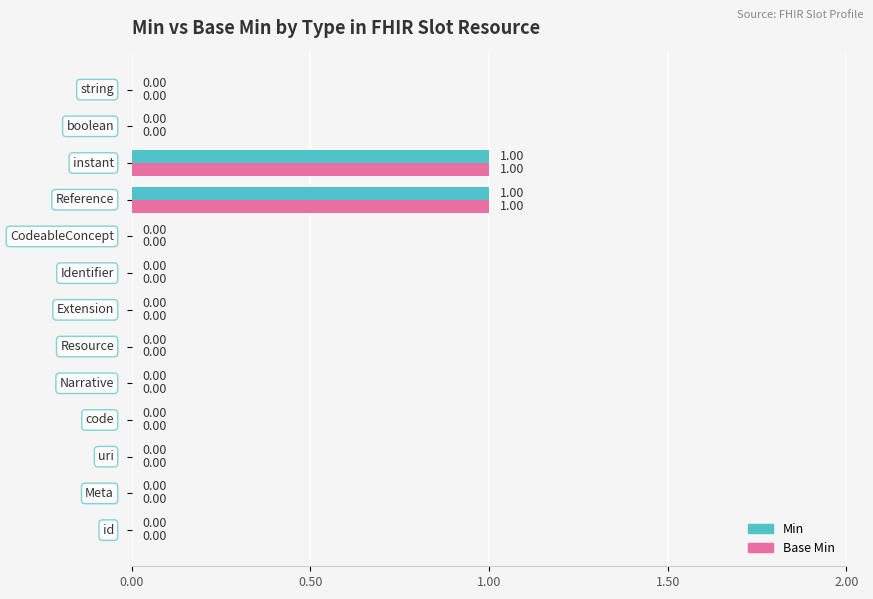

What are all the series names shown in the legend?

Min, Base Min